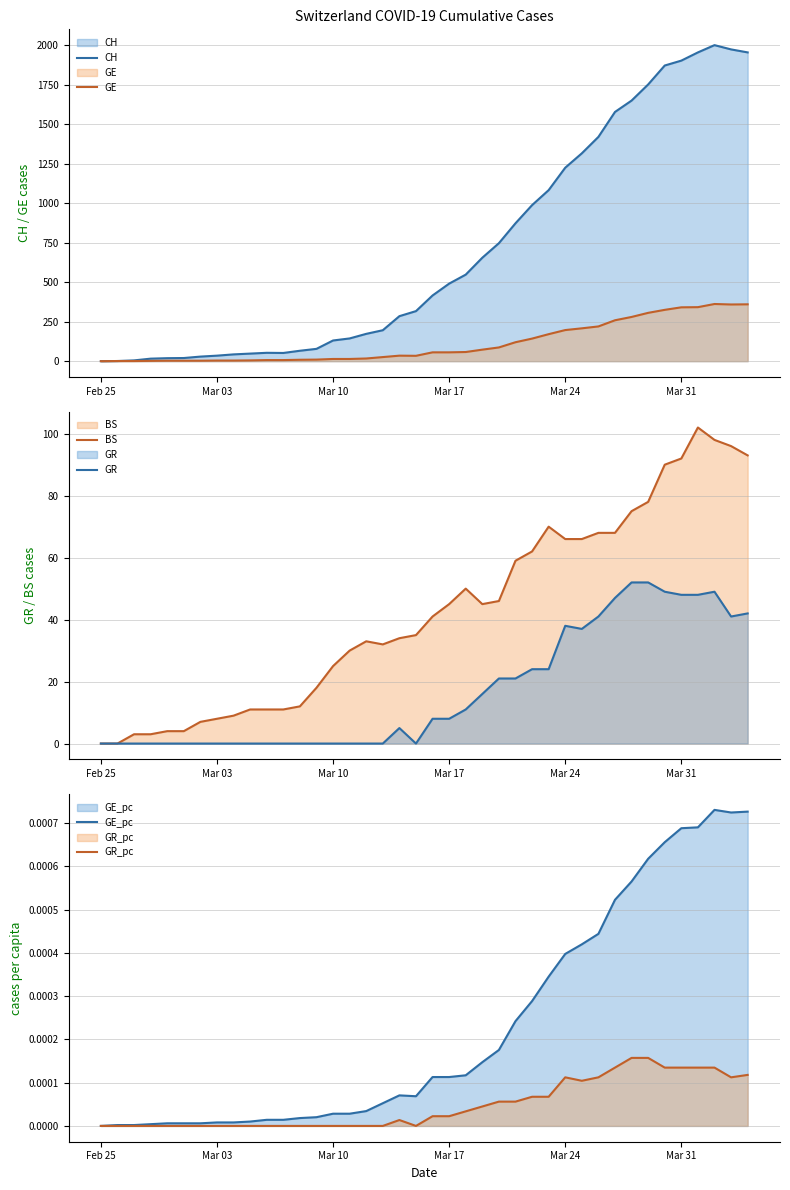

What is the highest value of the GE series?

362